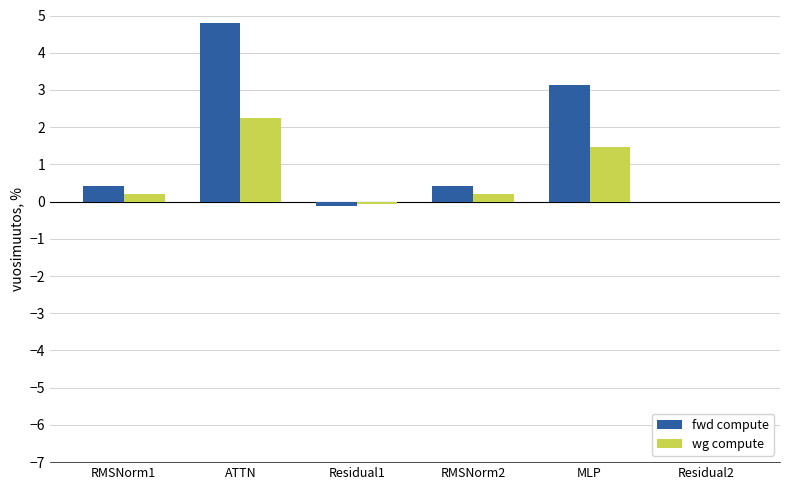

Which series changed the most between ATTN and Residual1?

fwd compute